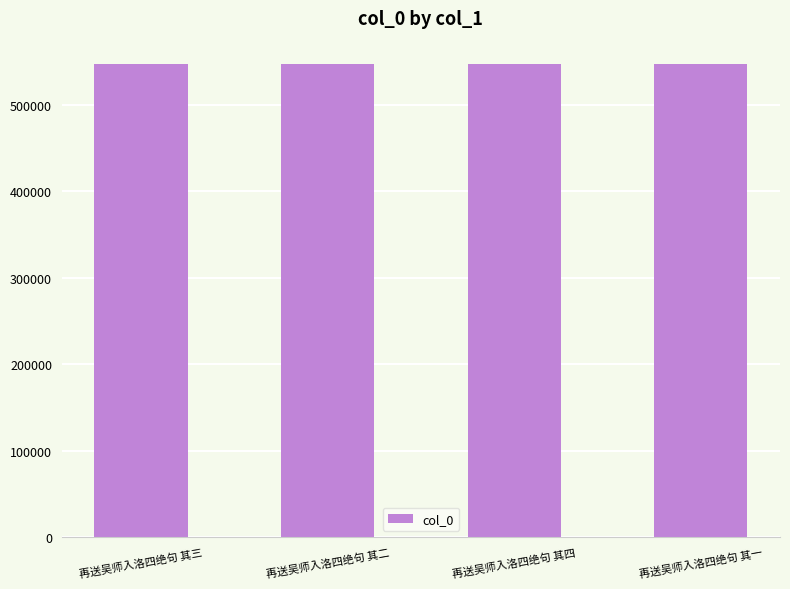

What is the sum of all values?

2185810